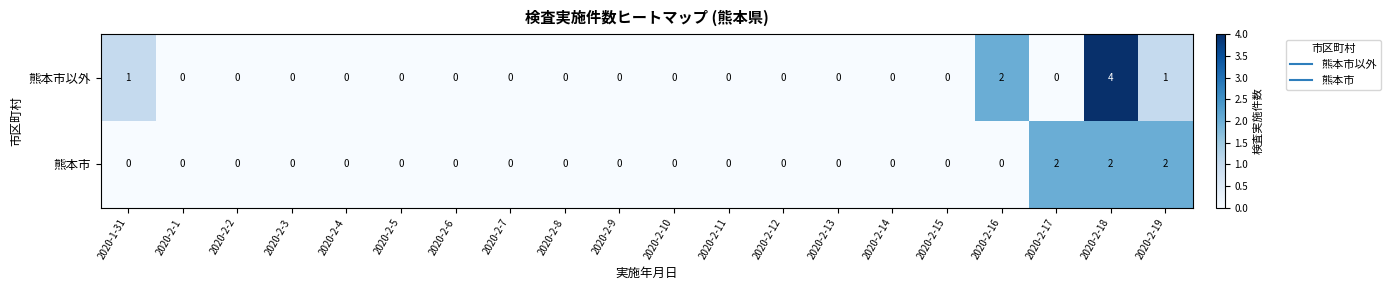

Between 2020-2-2 and 2020-2-17, which series saw the biggest shift?

熊本市